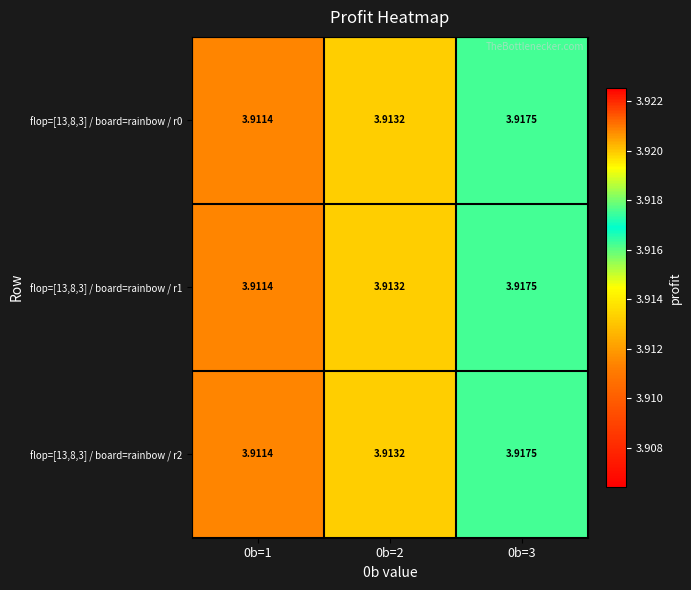

How many data points does each series have?

3